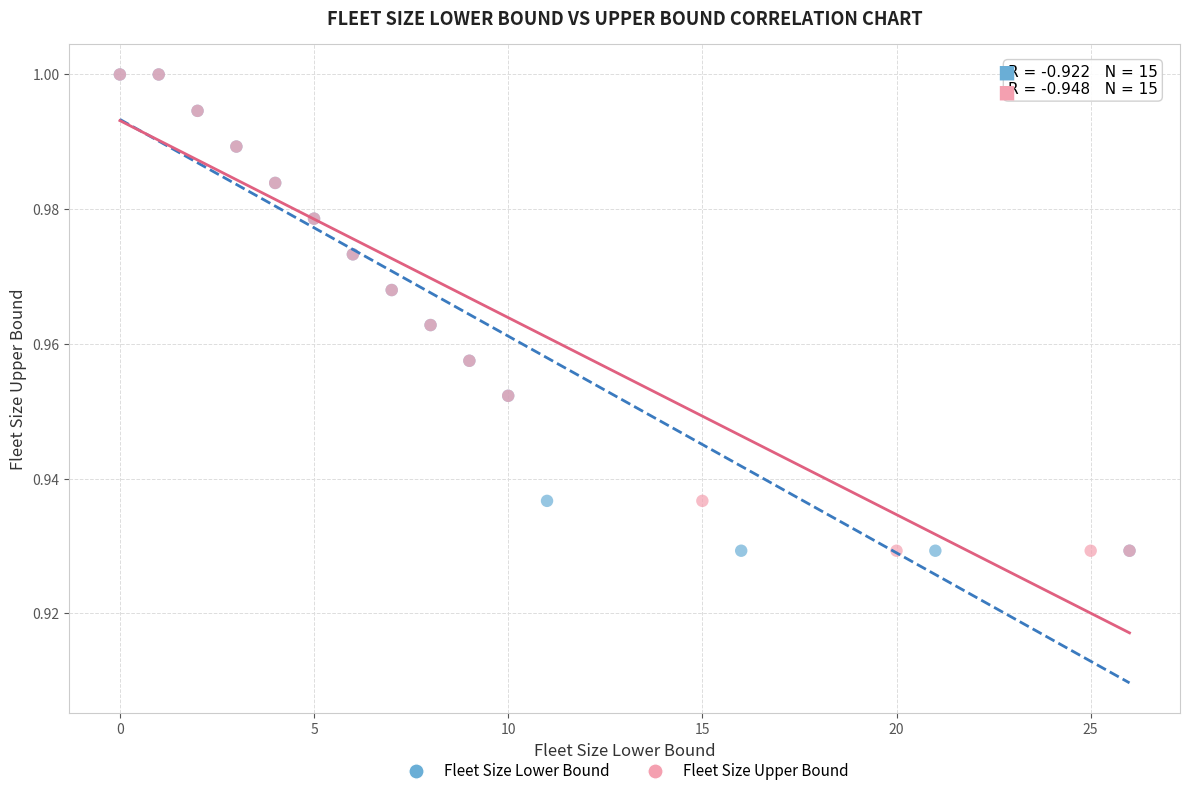

What are all the series names shown in the legend?

Fleet Size Lower Bound, Fleet Size Upper Bound